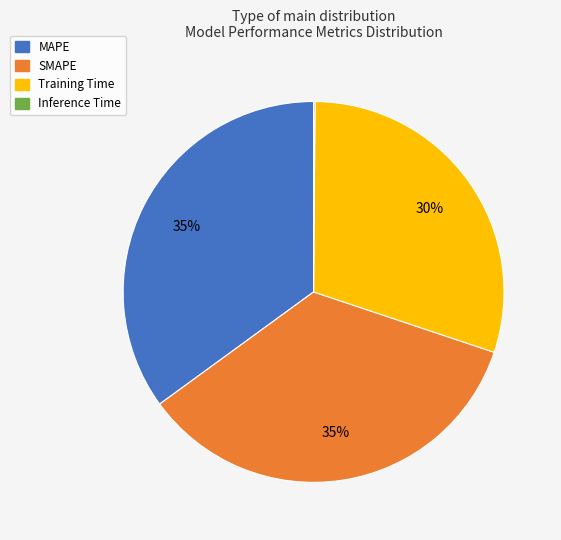

To the nearest percent, what is the difference between the Training Time and MAPE slice percentages?

5%